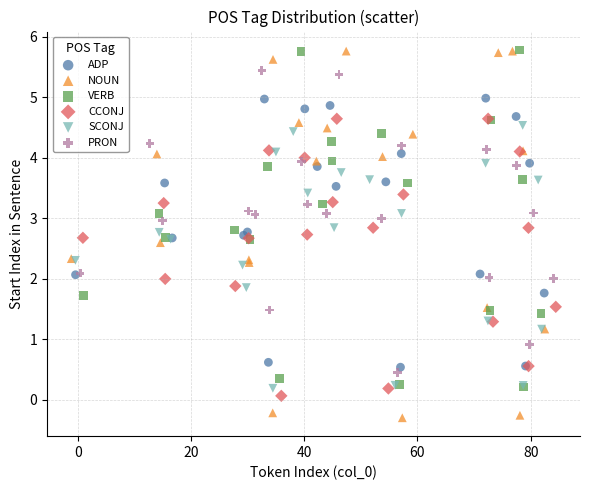

Which series reaches the minimum Y coordinate?

NOUN